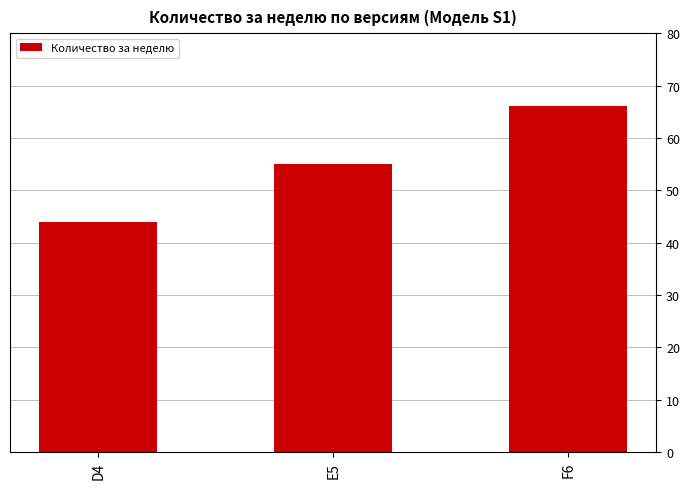

How many series are shown in this chart?

1